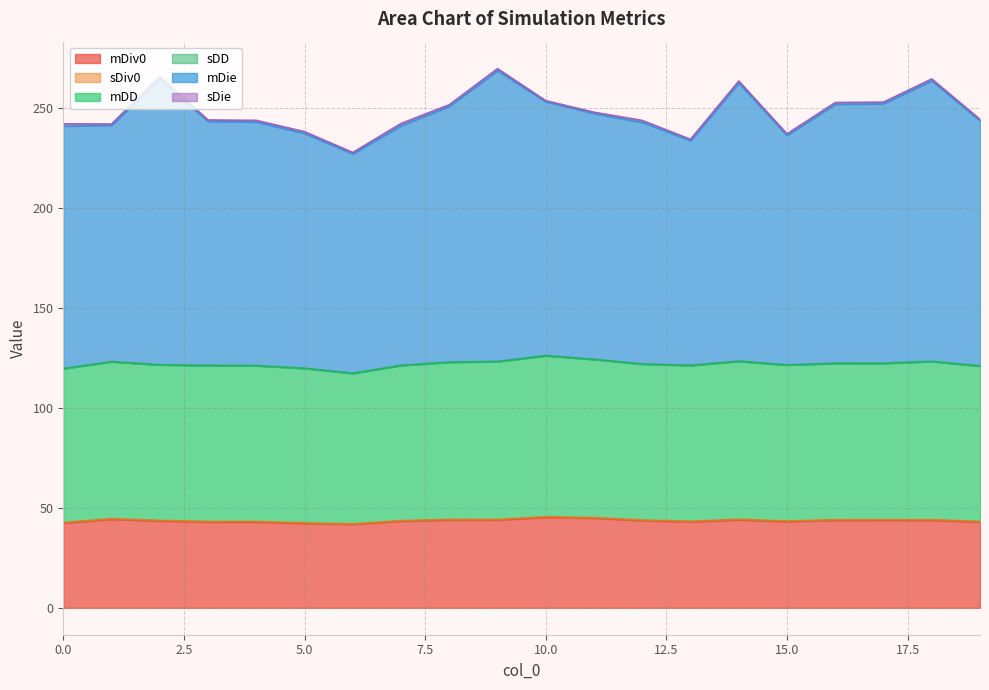

What is the value of the mDie point at the 17th from the left?

252.9